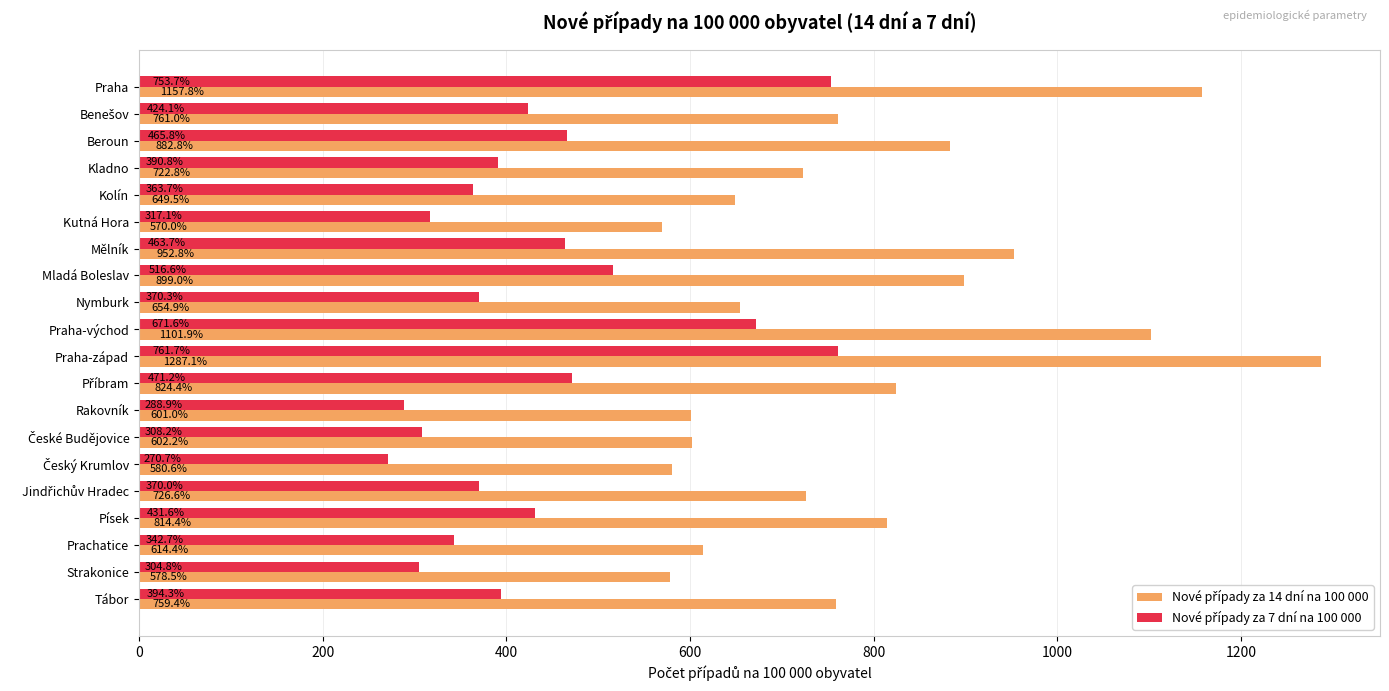

Which category has the highest value across all series?

Praha-západ